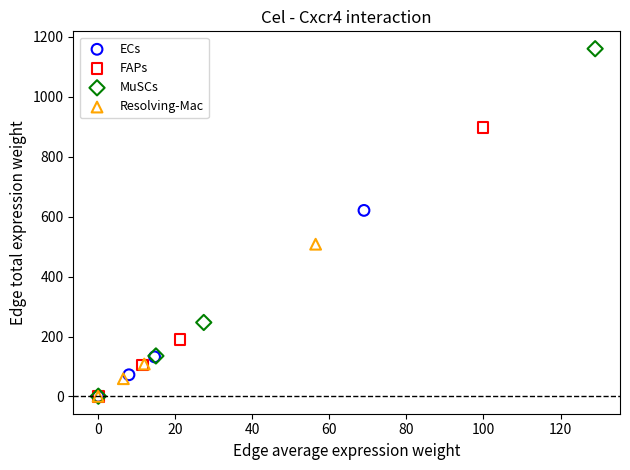

Which series has the largest Y range (max minus min)?

MuSCs